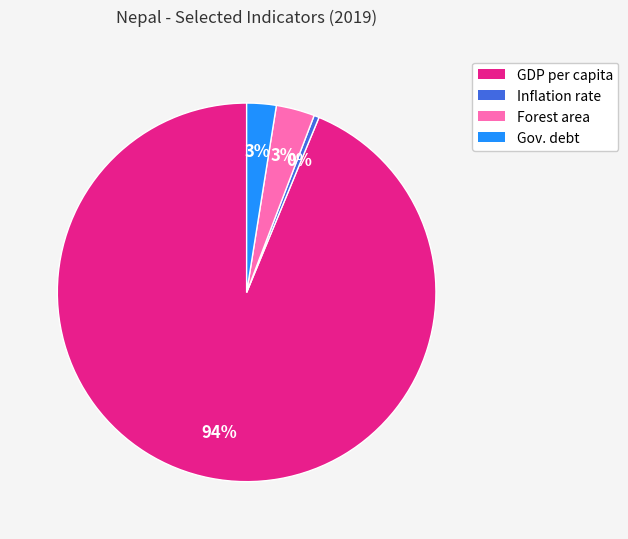

Is there a majority slice in this chart?

Yes